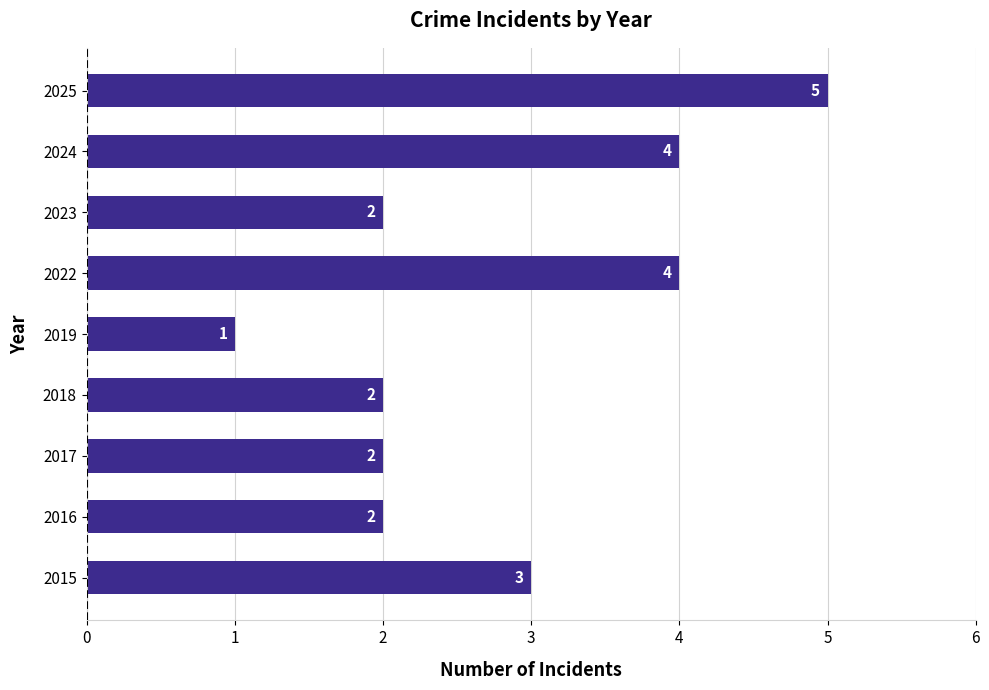

Count the values in the range 2 to 4.

7